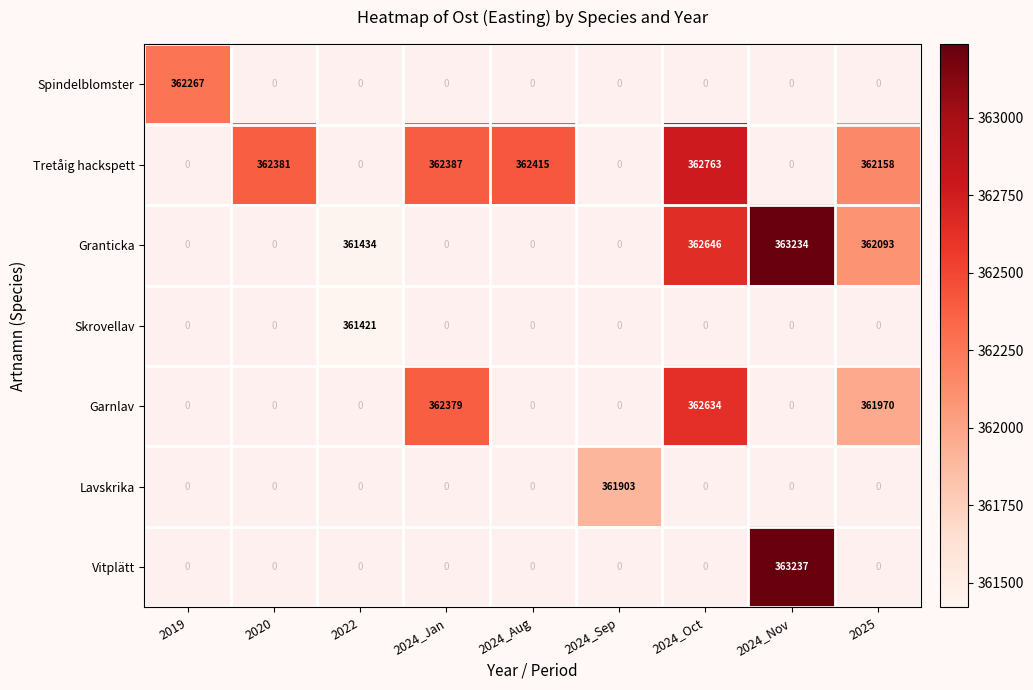

Is the value of Granticka at 2024_Oct greater than the value of Tretåig hackspett at 2020?

Yes